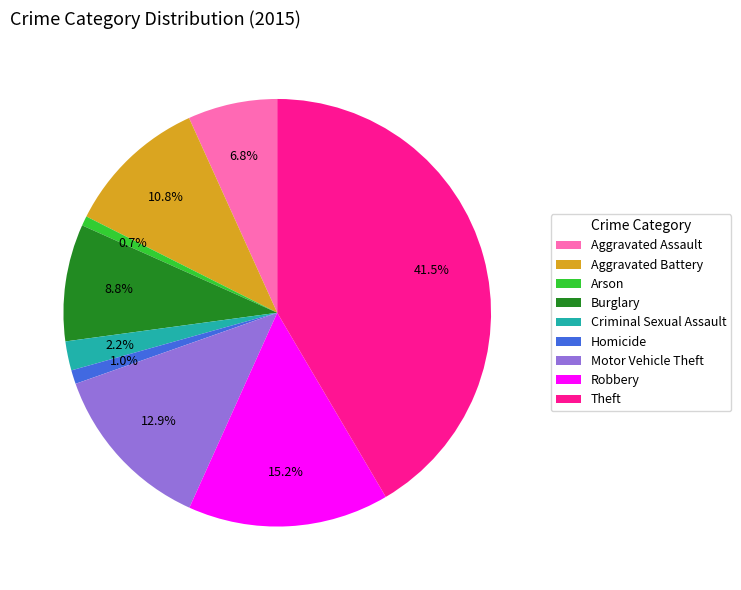

What is the total percentage of Aggravated Battery and Robbery?

26.0%